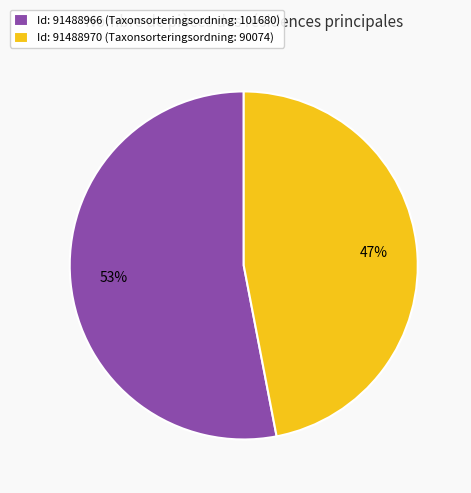

To the nearest percent, what portion does Id: 91488970 (Taxonsorteringsordning: 90074) represent?

47%